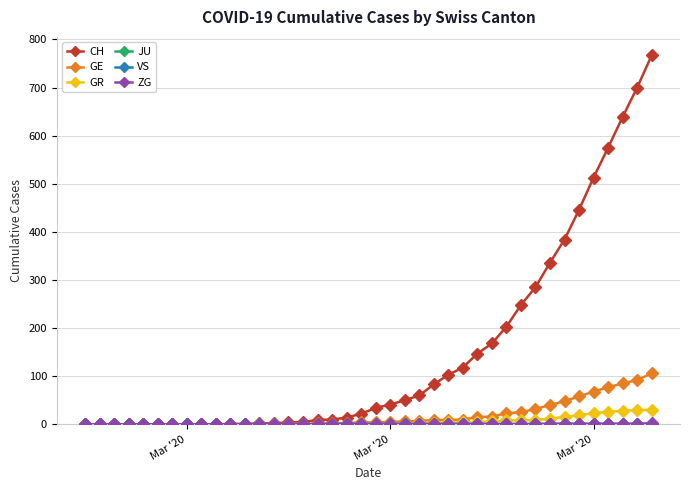

At how many categories does at least one series exceed 363?

7